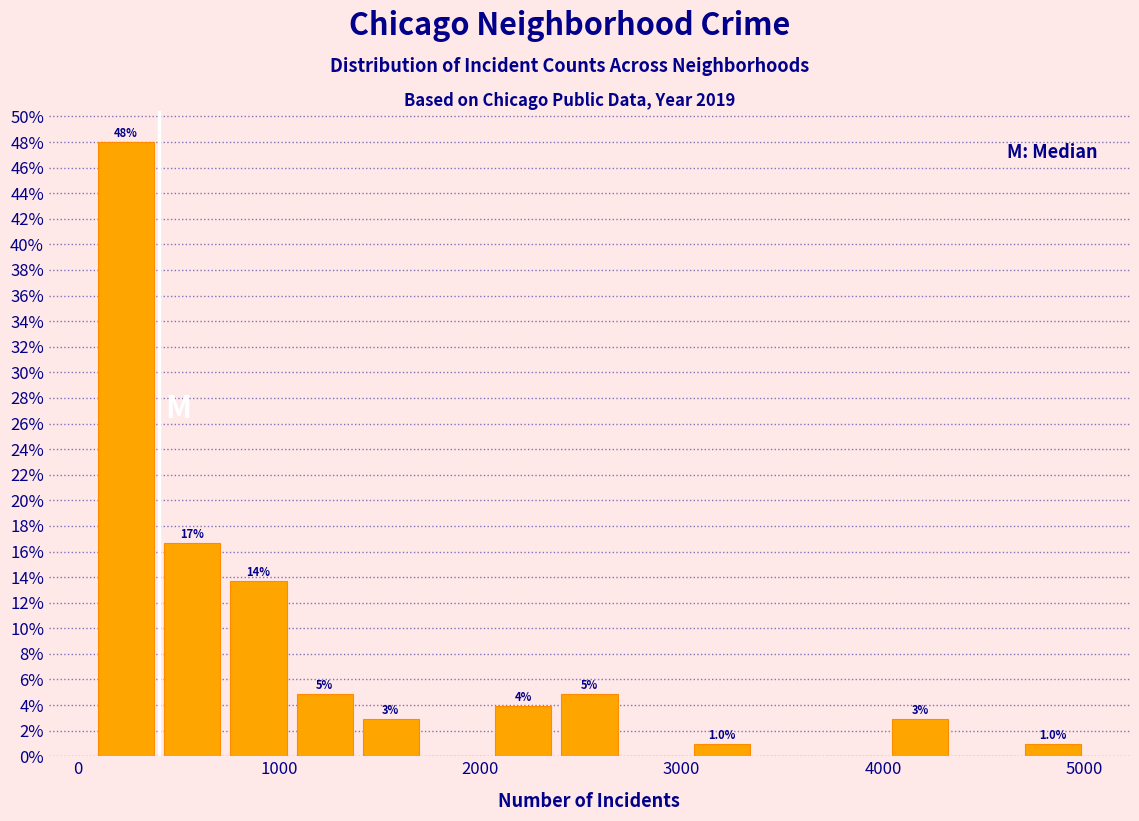

Around what value on the x-axis is the tallest bar? Give the approximate position of its centre, as read against the axis.

200